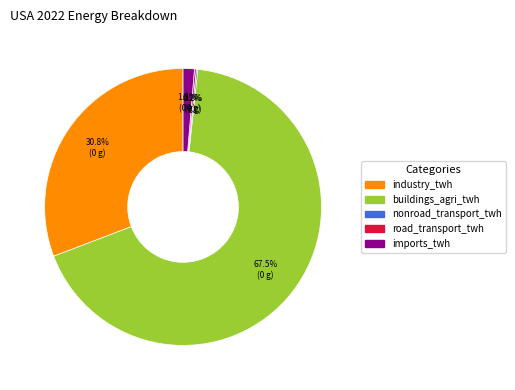

Between industry_twh and buildings_agri_twh, which is larger?

buildings_agri_twh